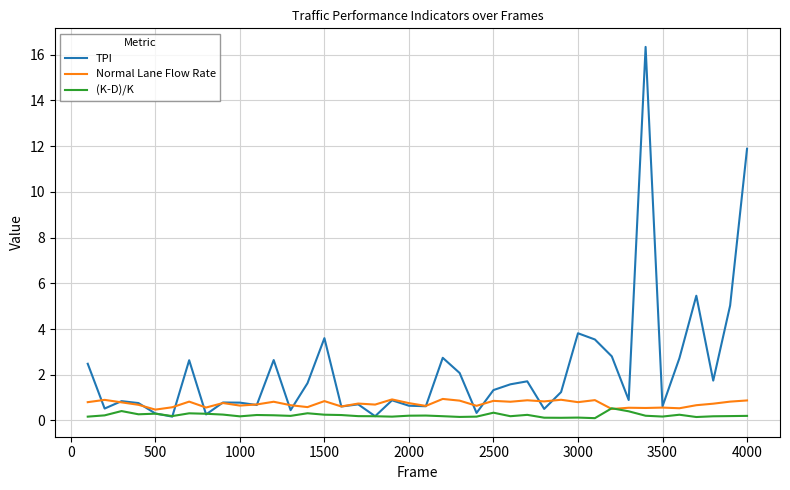

What is the difference between the maximum and minimum values in the Normal Lane Flow Rate series?

0.5